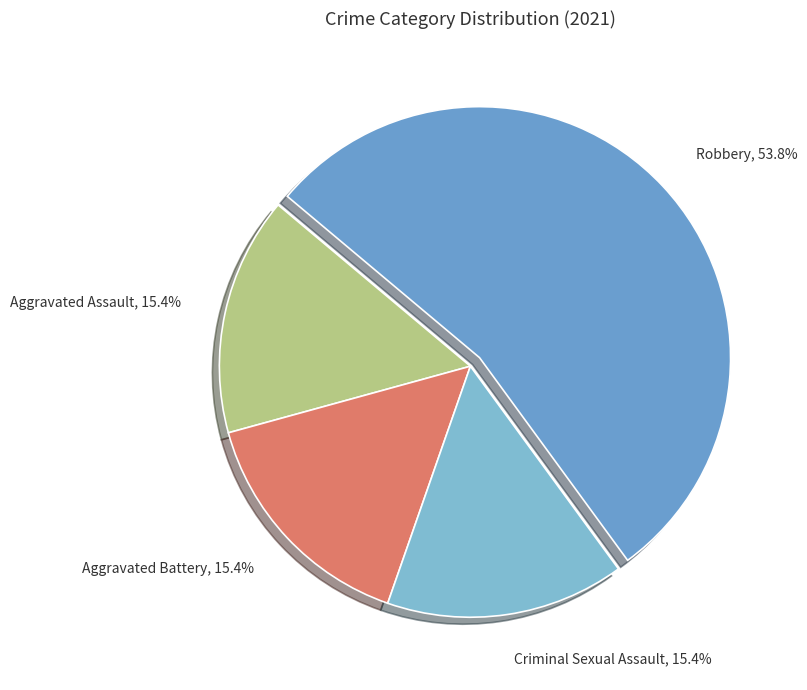

Which category accounts for the majority?

Robbery